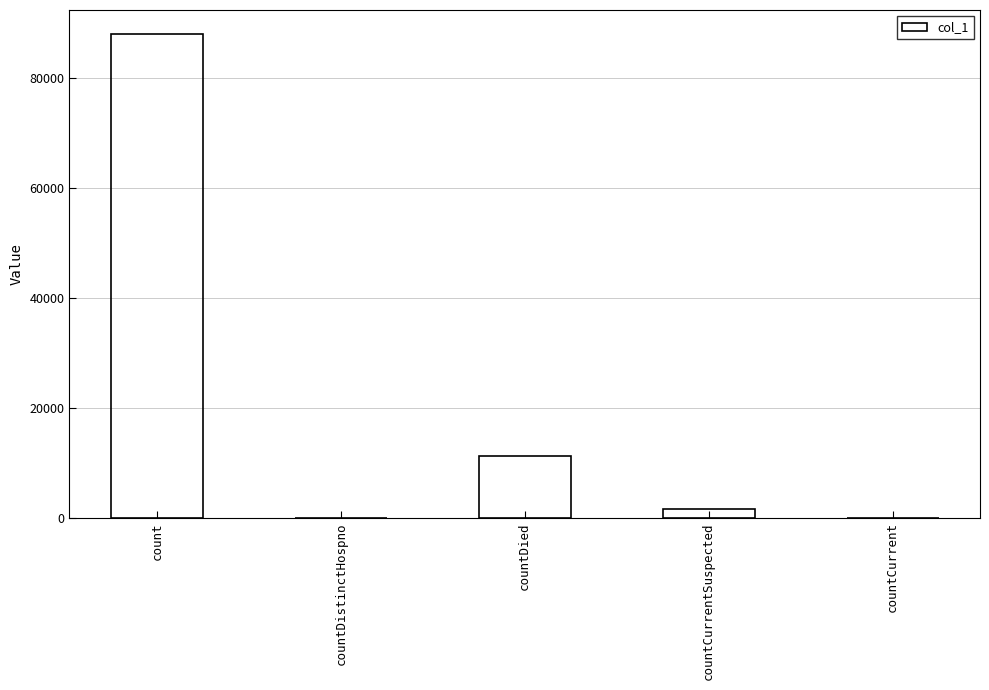

Is it true that the value at count is 50467?

False